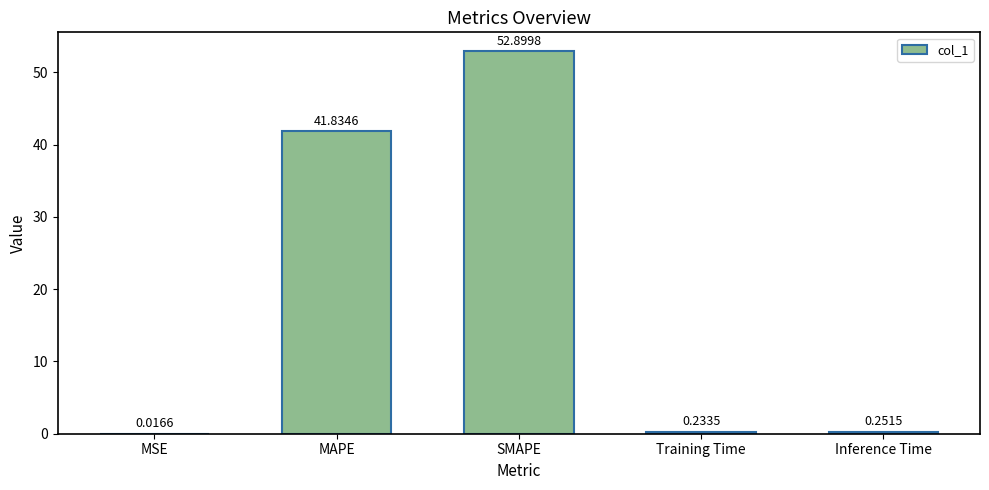

Between Inference Time and Training Time, which is larger?

Inference Time